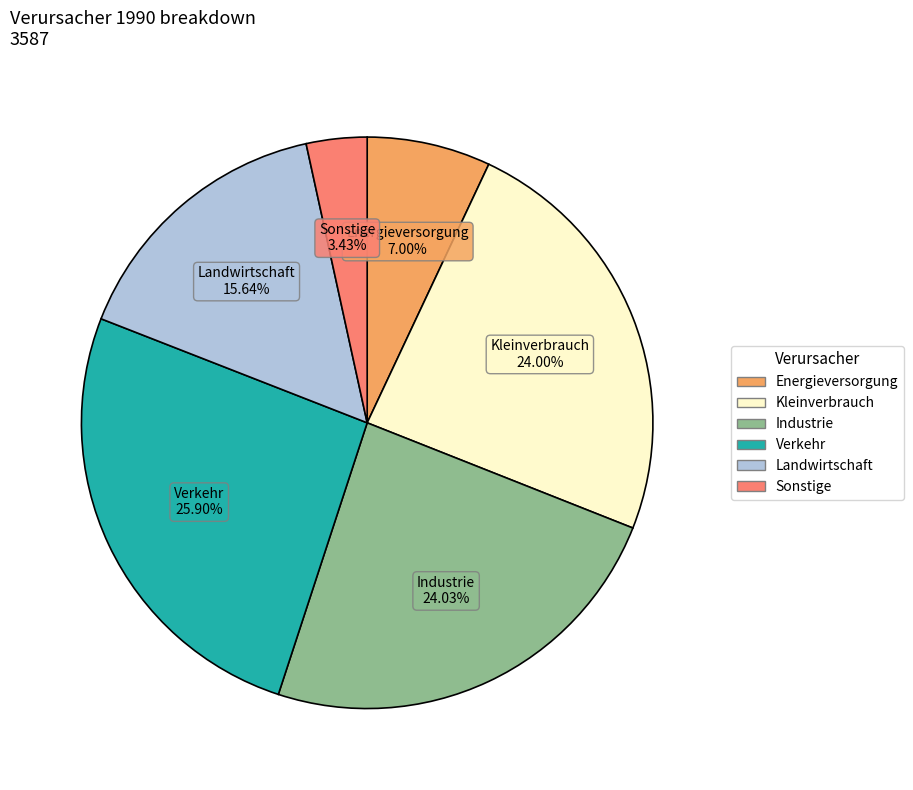

What is the total percentage of Landwirtschaft and Kleinverbrauch?

39.6%